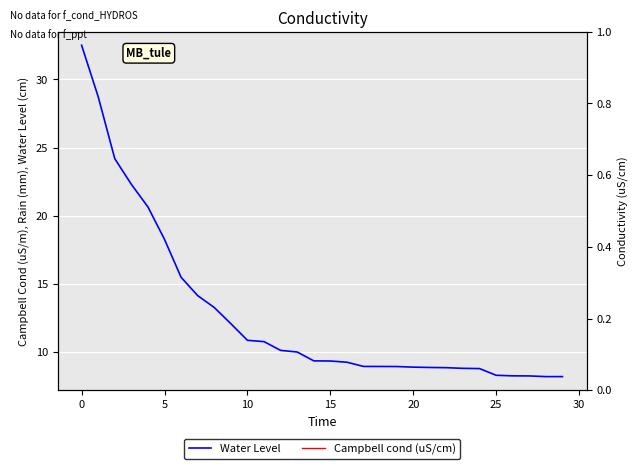

True or false: Water Level and Campbell cond (uS/cm) intersect in this chart.

False